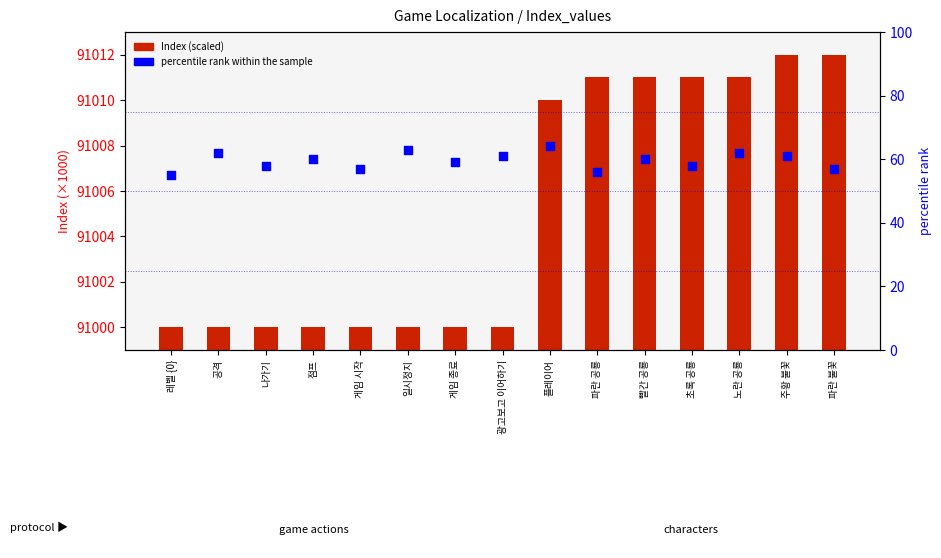

Which series reaches the maximum Y coordinate?

Index (scaled)